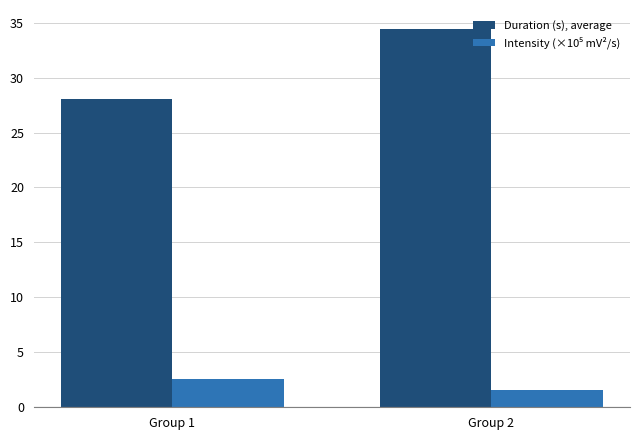

What is the average value of the Duration (s), average series?

31.2